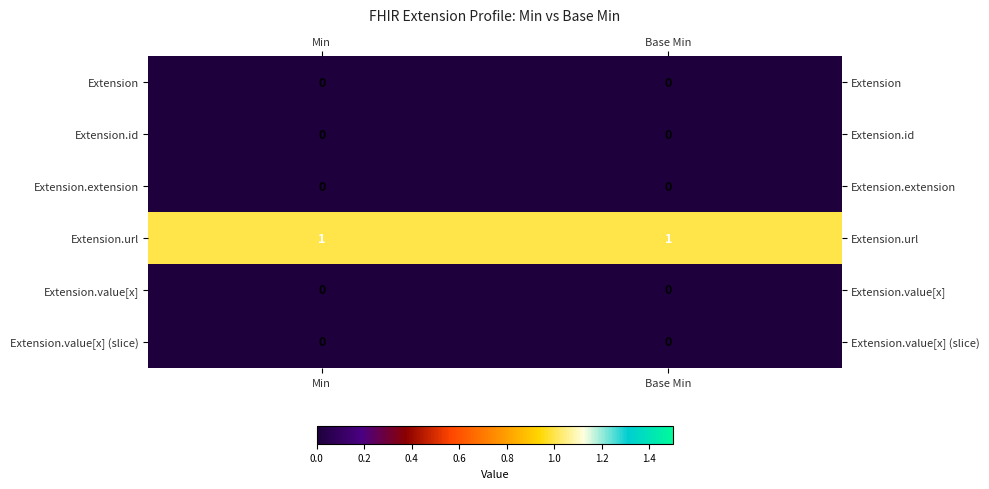

What is the spread (max minus min) of values at Base Min?

1